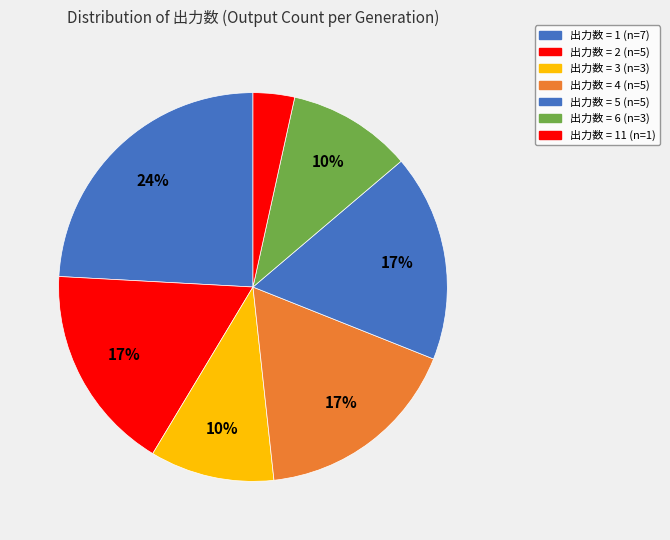

Which category has the smallest portion of the pie?

11